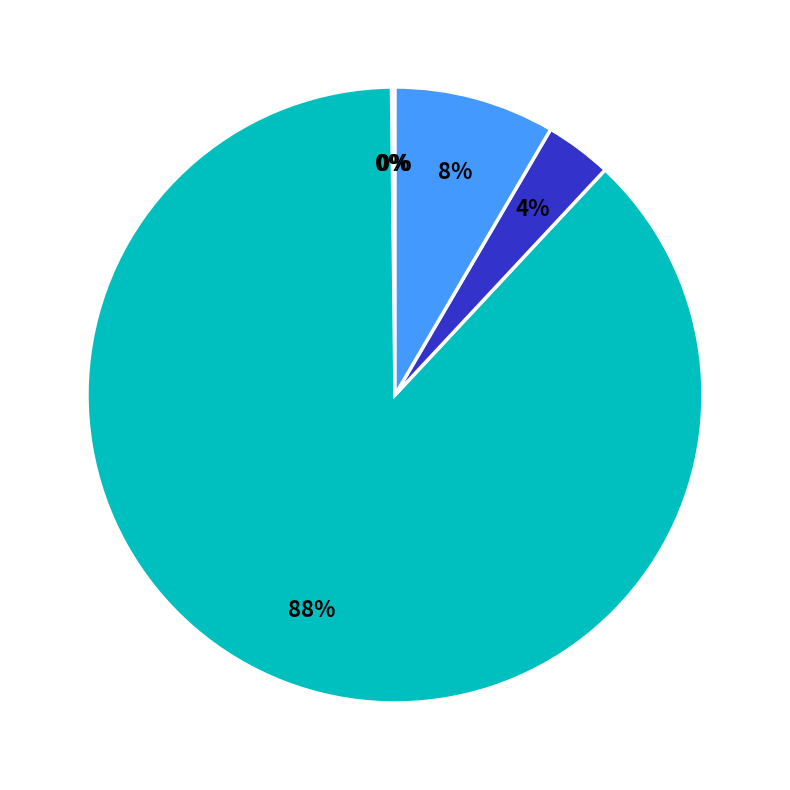

To the nearest percent, what is the difference between the largest and smallest slice percentages?

88%